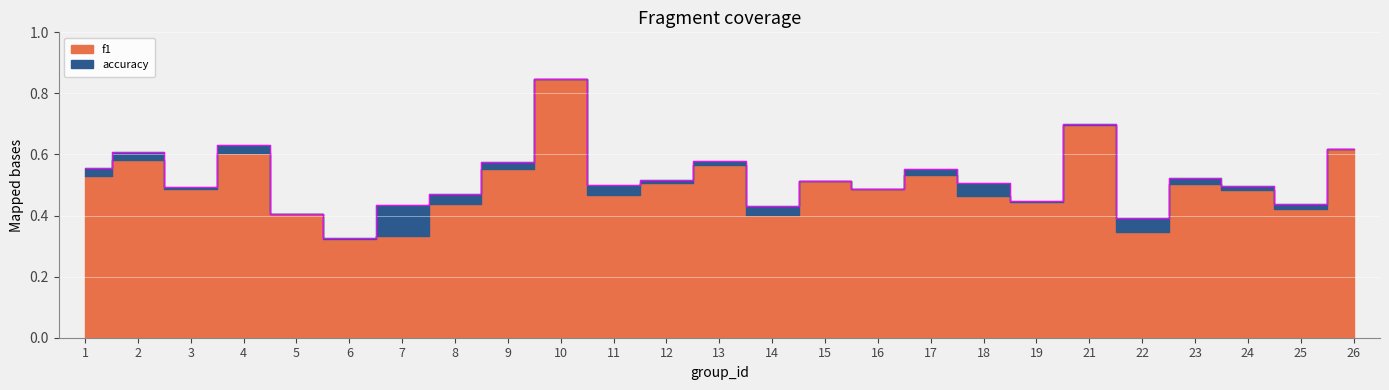

What is the sum of the values at 10 and 9?

1.4